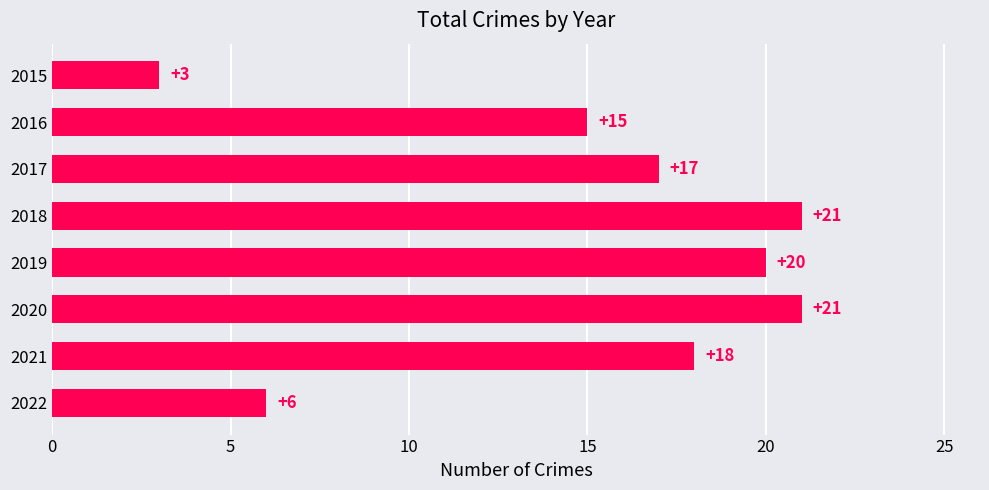

What is the value of the 4th bar from the top?

21